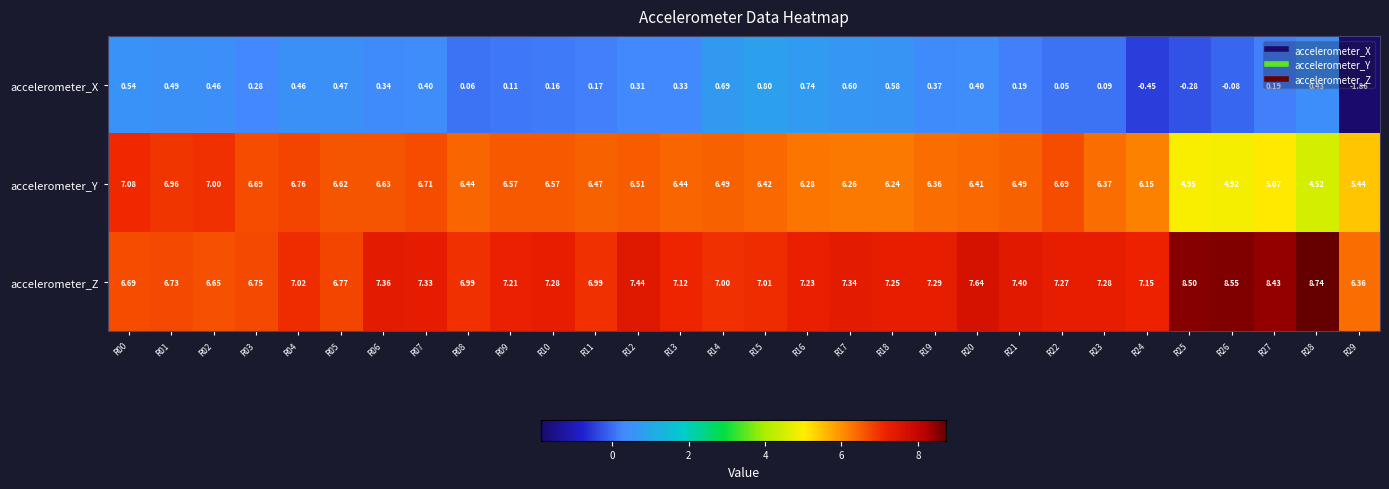

List the series in order of their peak value, highest first.

accelerometer_Z, accelerometer_Y, accelerometer_X